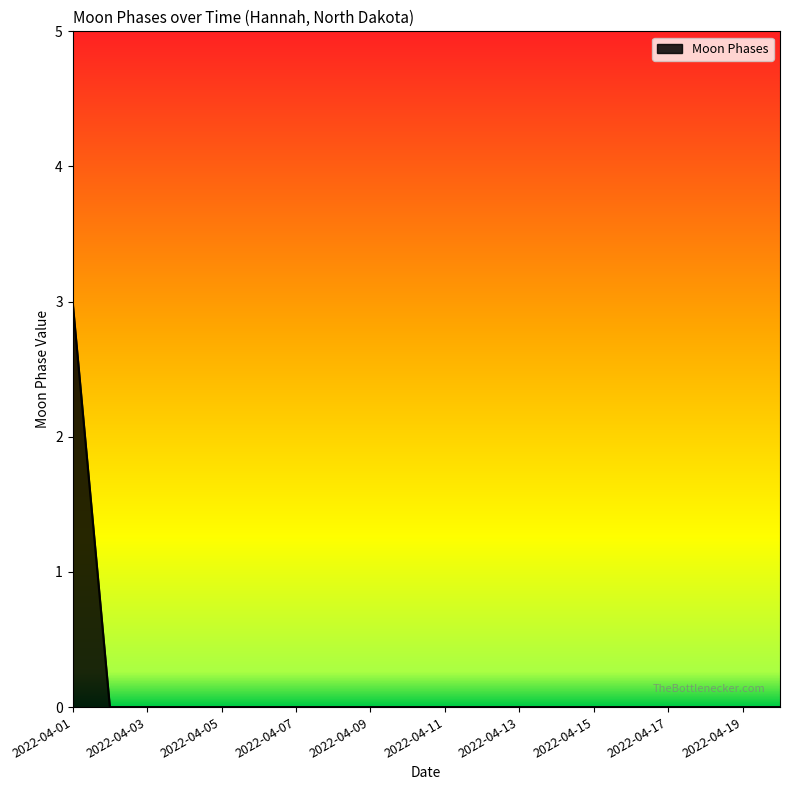

What is the difference between the maximum and minimum values?

3